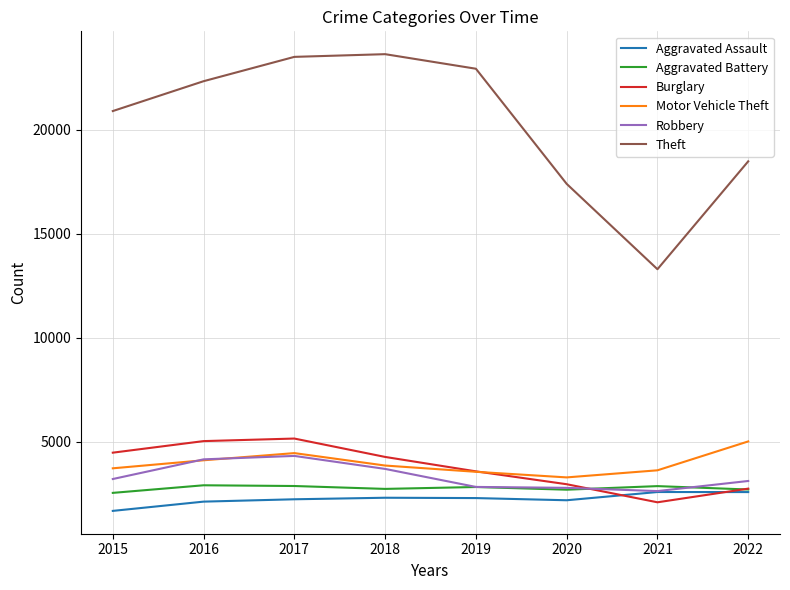

True or false: Theft and Burglary intersect in this chart.

False